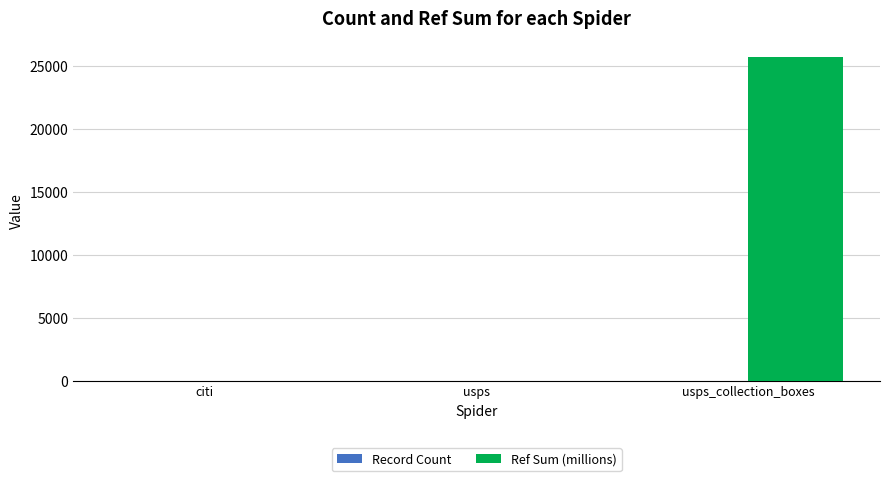

How many data points does each series have?

3